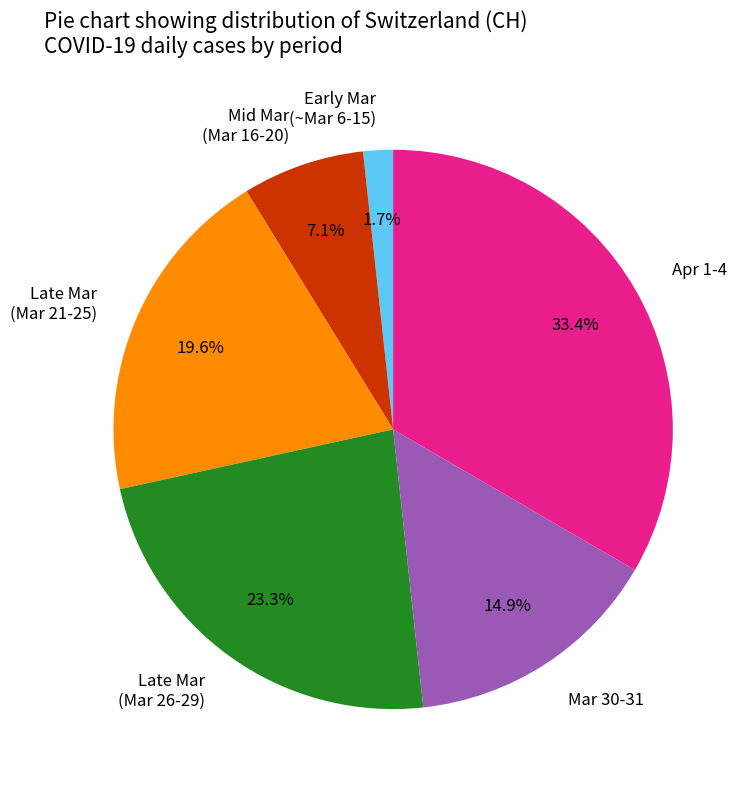

What is the smallest slice in the pie chart?

Early Mar (~Mar 6-15)